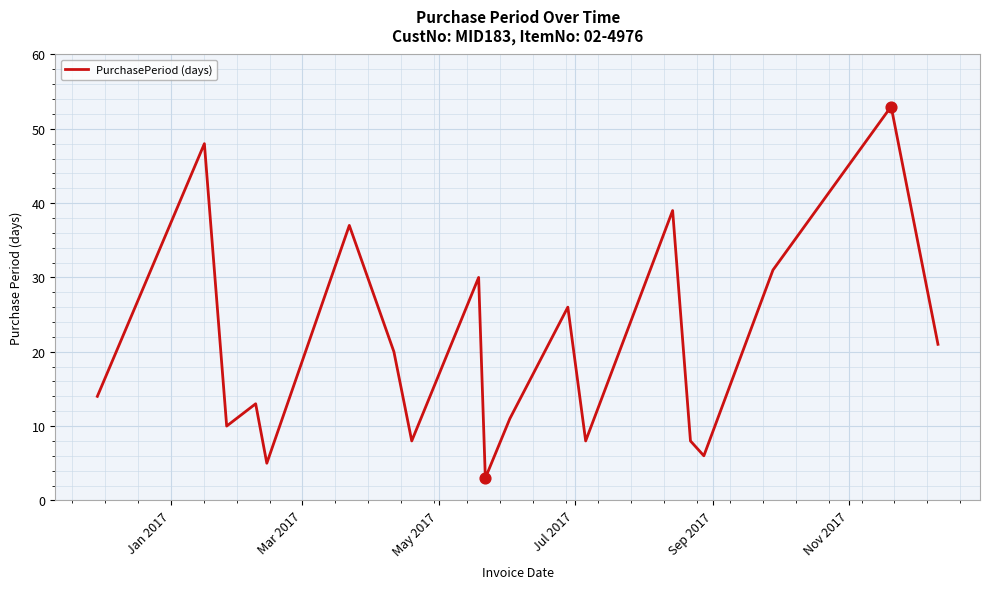

What is the greatest value displayed?

53